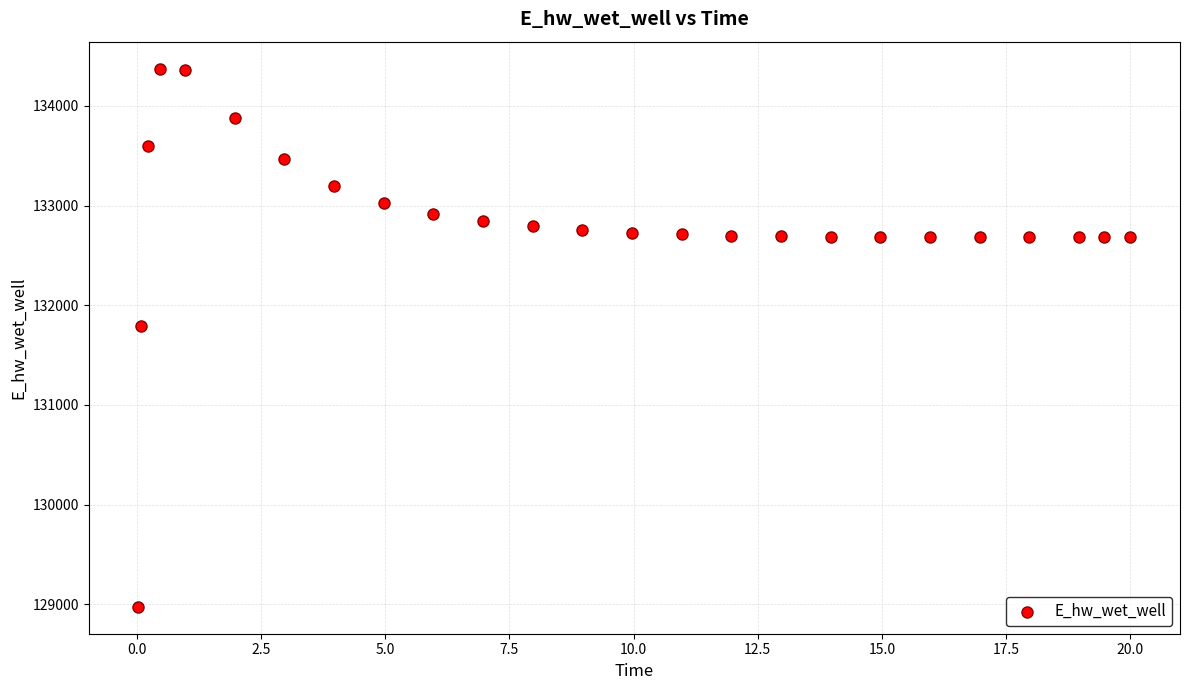

What Y value in the scatter plot is closest to 131674?

131791.2